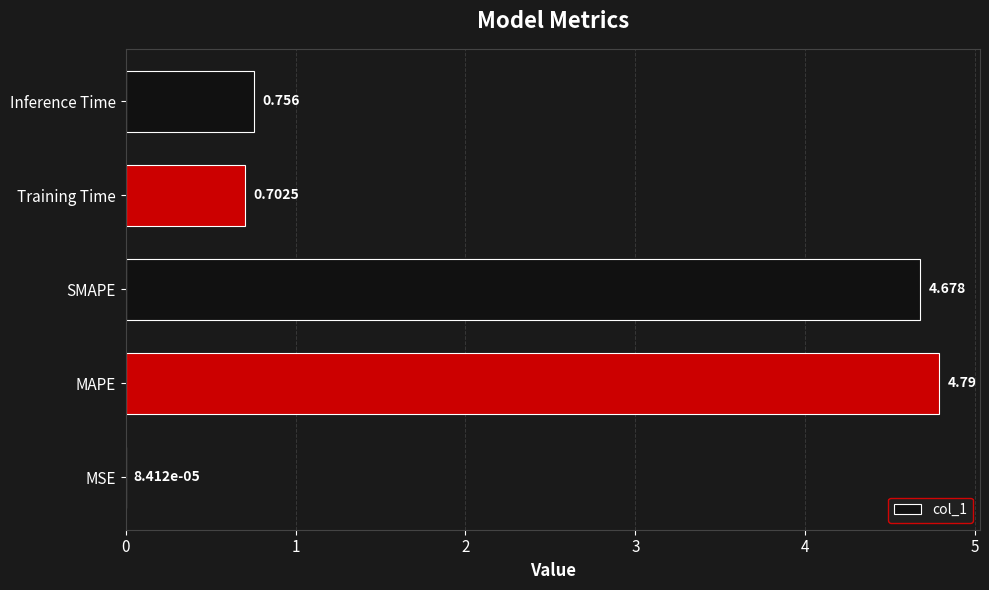

Does the chart contain stacked bars?

No